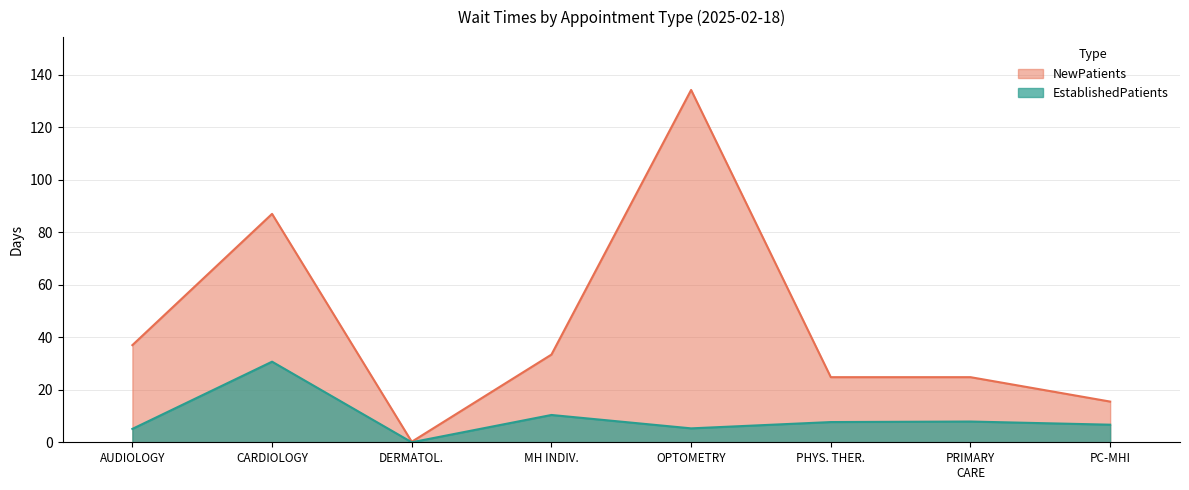

Rank the series at PRIMARY CARE from highest to lowest value.

NewPatients, EstablishedPatients